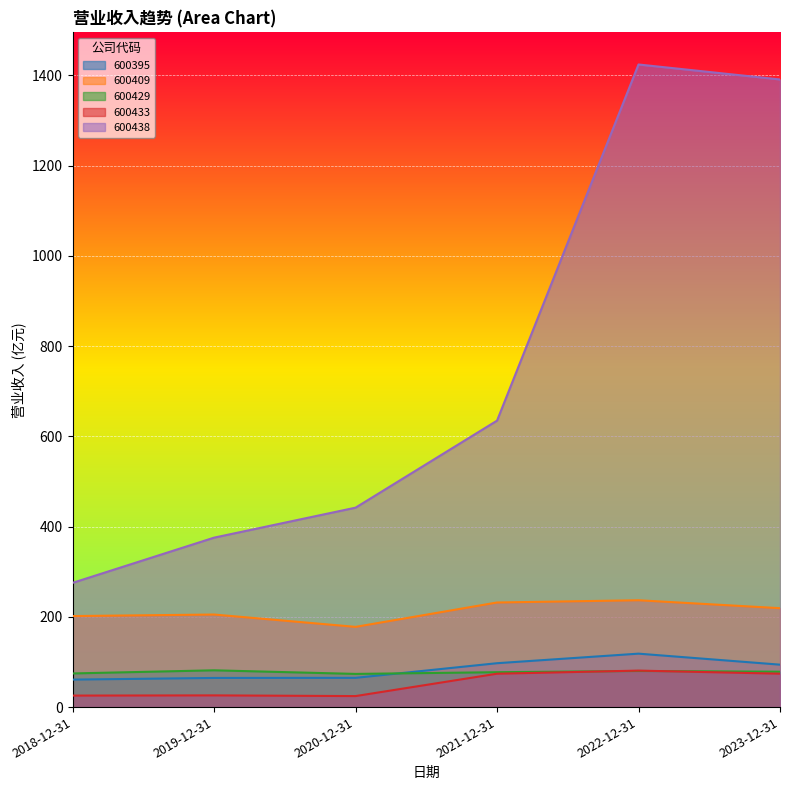

At which category does 600395 reach its first local peak?

2022-12-31